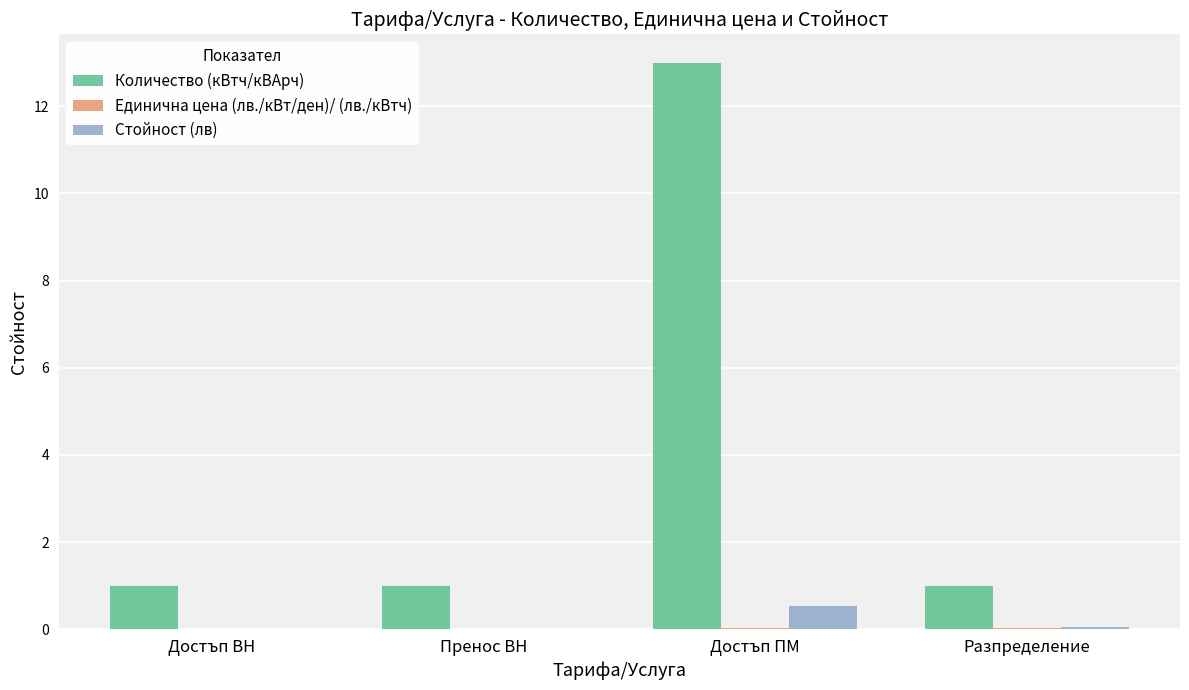

Which label corresponds to the largest value in the chart?

Достъп ПМ